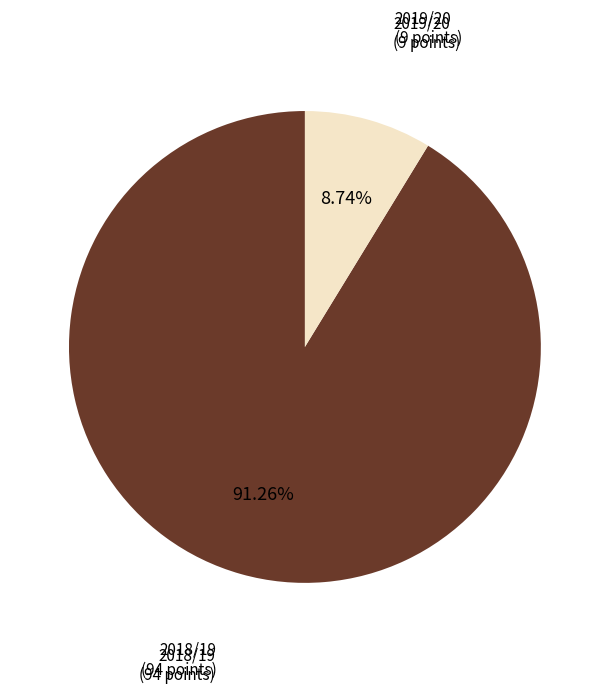

Does any single category account for the majority?

Yes